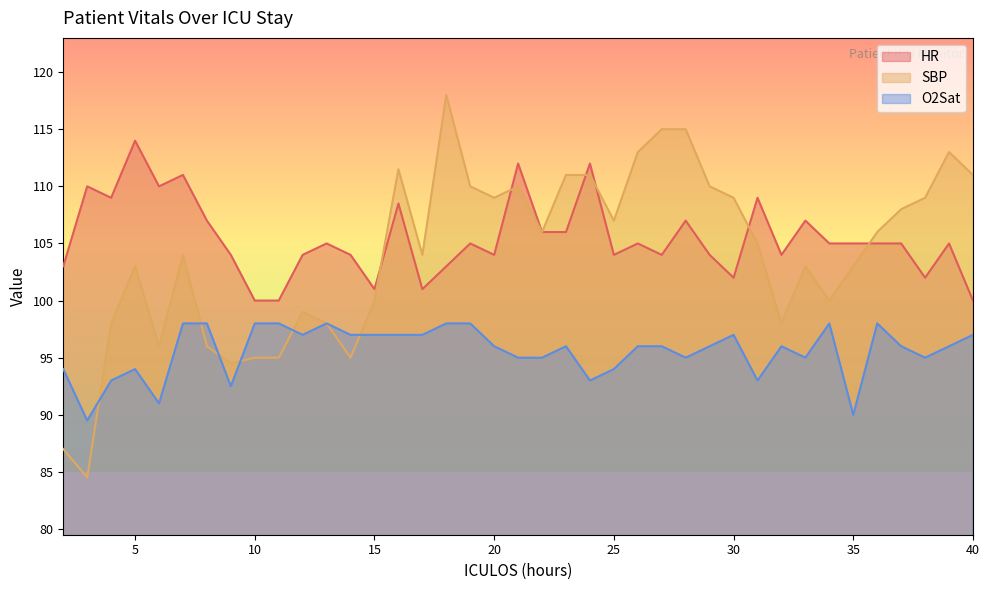

Where is the first local maximum for HR?

3